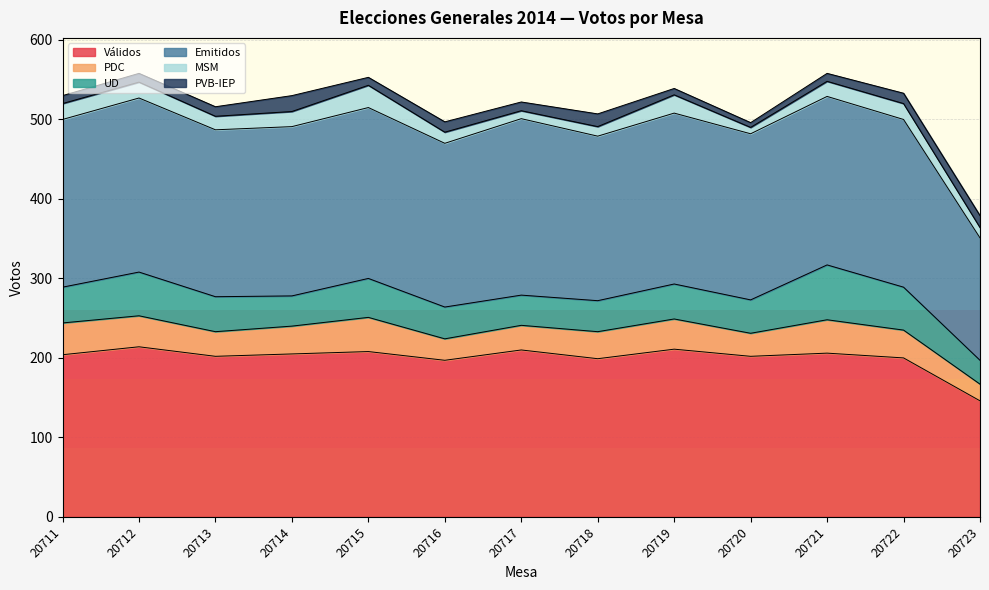

Is the value of MSM at 20720 greater than the value of PDC at 20711?

No